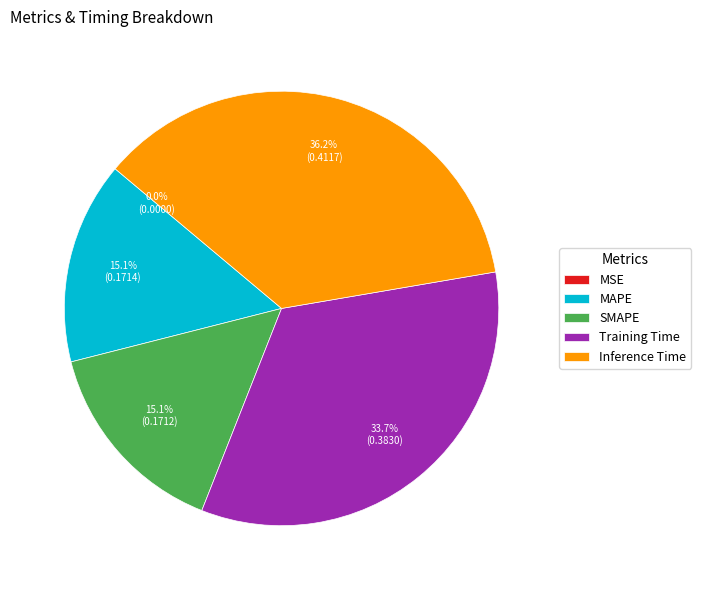

To the nearest percent, what is the combined percentage of Training Time and SMAPE?

49%